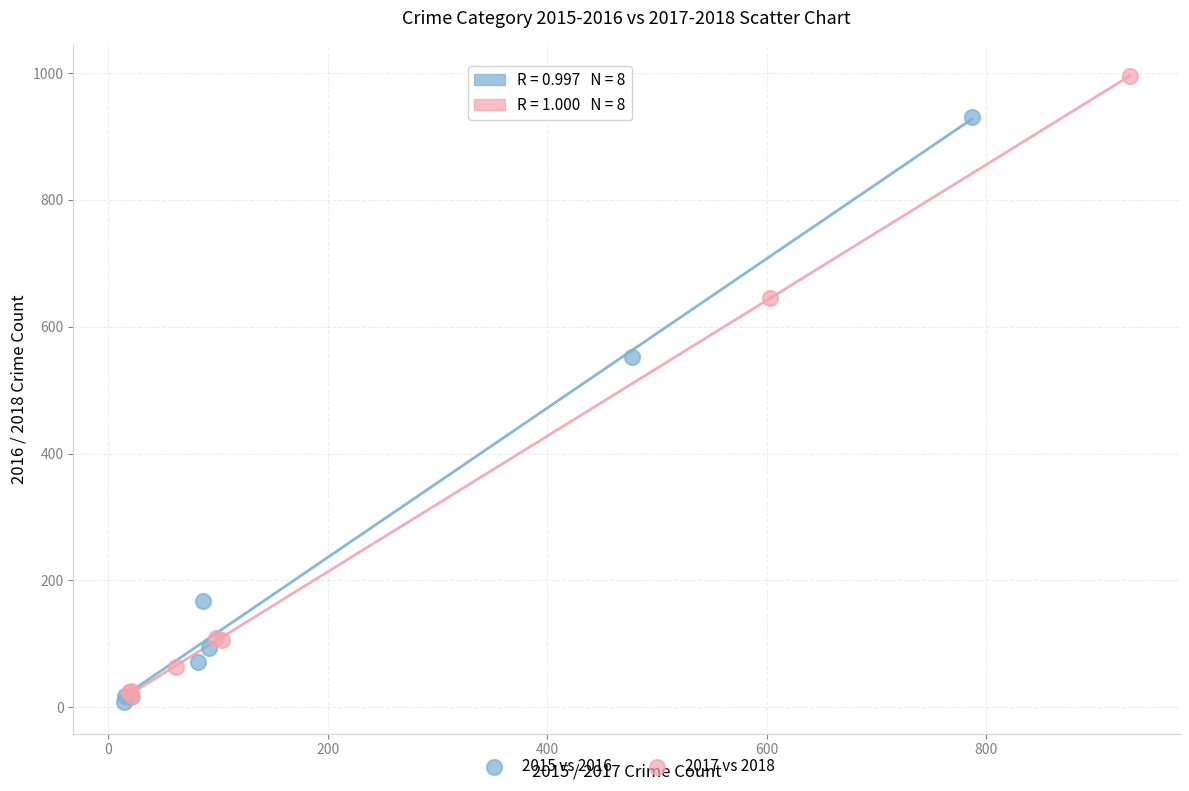

Which series has the largest Y range (max minus min)?

2017 vs 2018